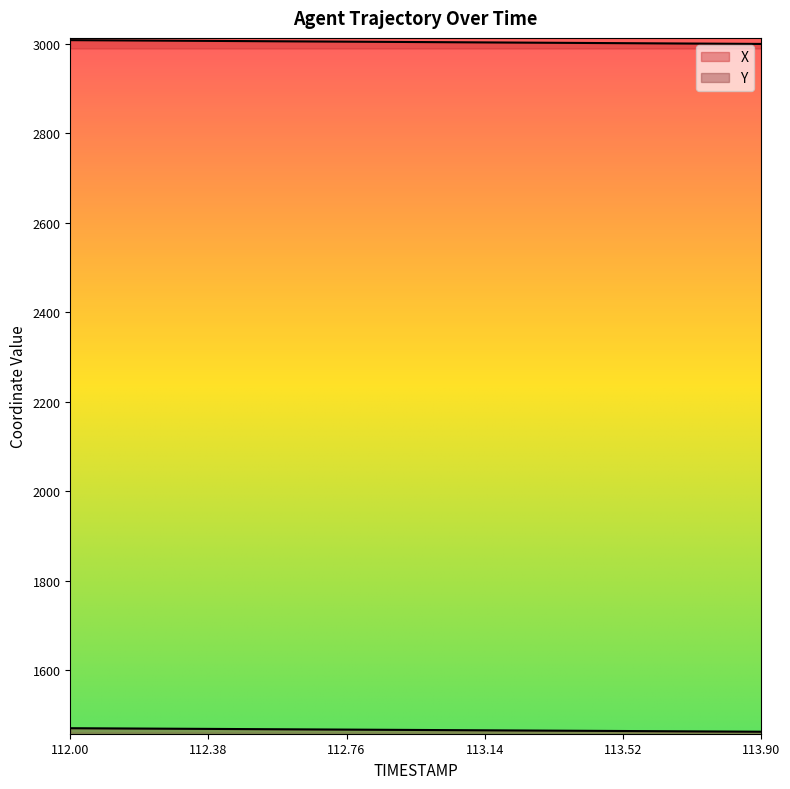

What is the value of the X point at the 8th from the left?

3005.6